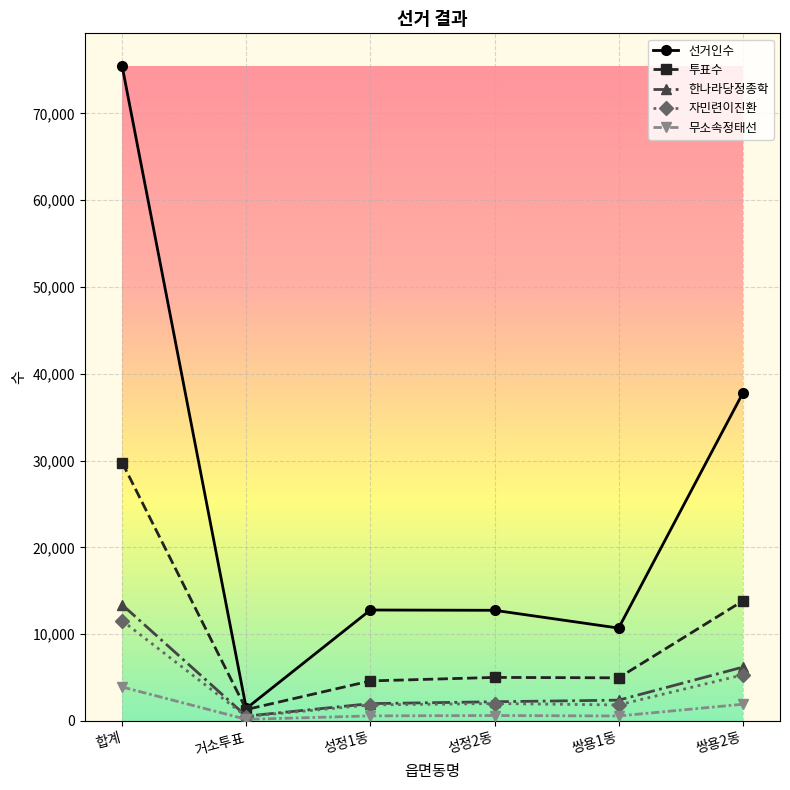

True or false: 투표수 has a value of 1320 at 거소투표.

True